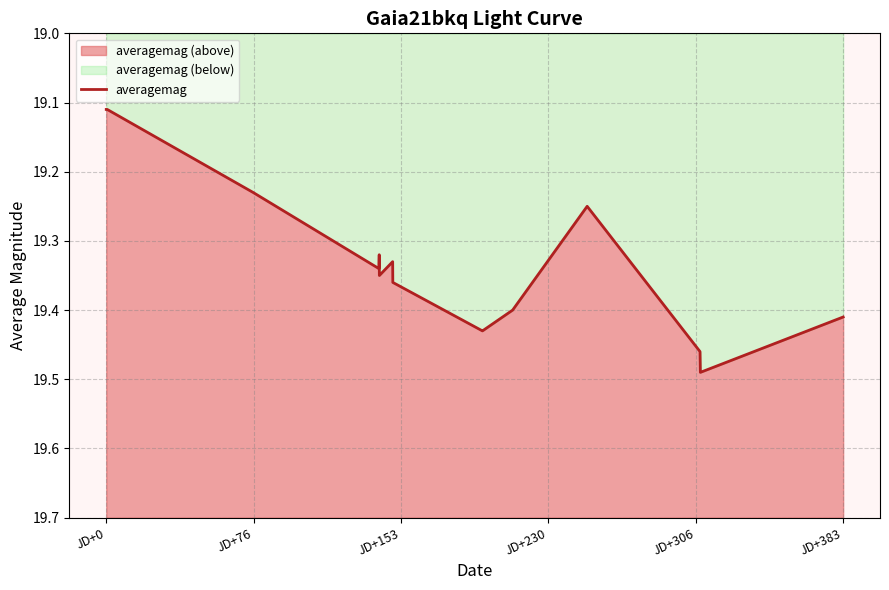

What is the sum of all values?

309.1